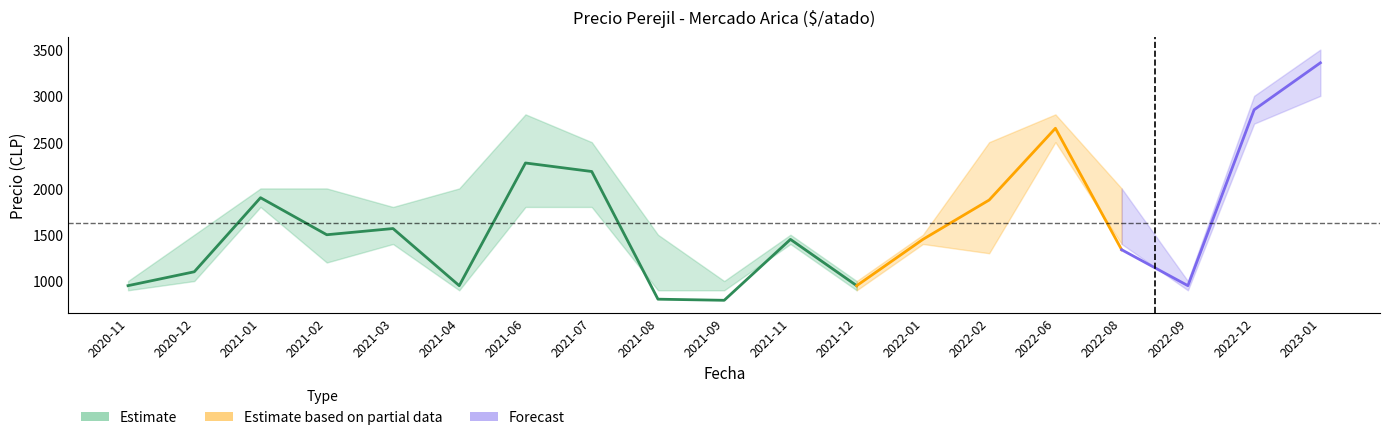

Reading left to right, list all the values displayed in this chart.

Precio minimo: 900	1000	1800	1200	1400	900	1800	1800	900	900	1400	900	1400	1300	2500	1400	900	2700	3000
Precio promedio ponderado: 950	1100	1900	1500	1567	950	2275	2183	804	792	1450	950	1450	1875	2650	1338	950	2850	3357
Precio maximo: 1000	1500	2000	2000	1800	2000	2800	2500	1500	1000	1500	1000	1500	2500	2800	2000	1000	3000	3500